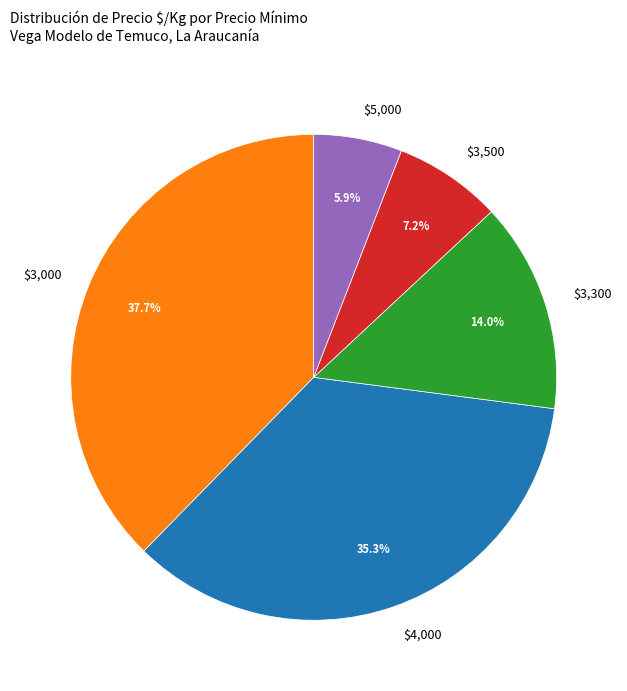

Is $3,500 the majority of the pie?

No